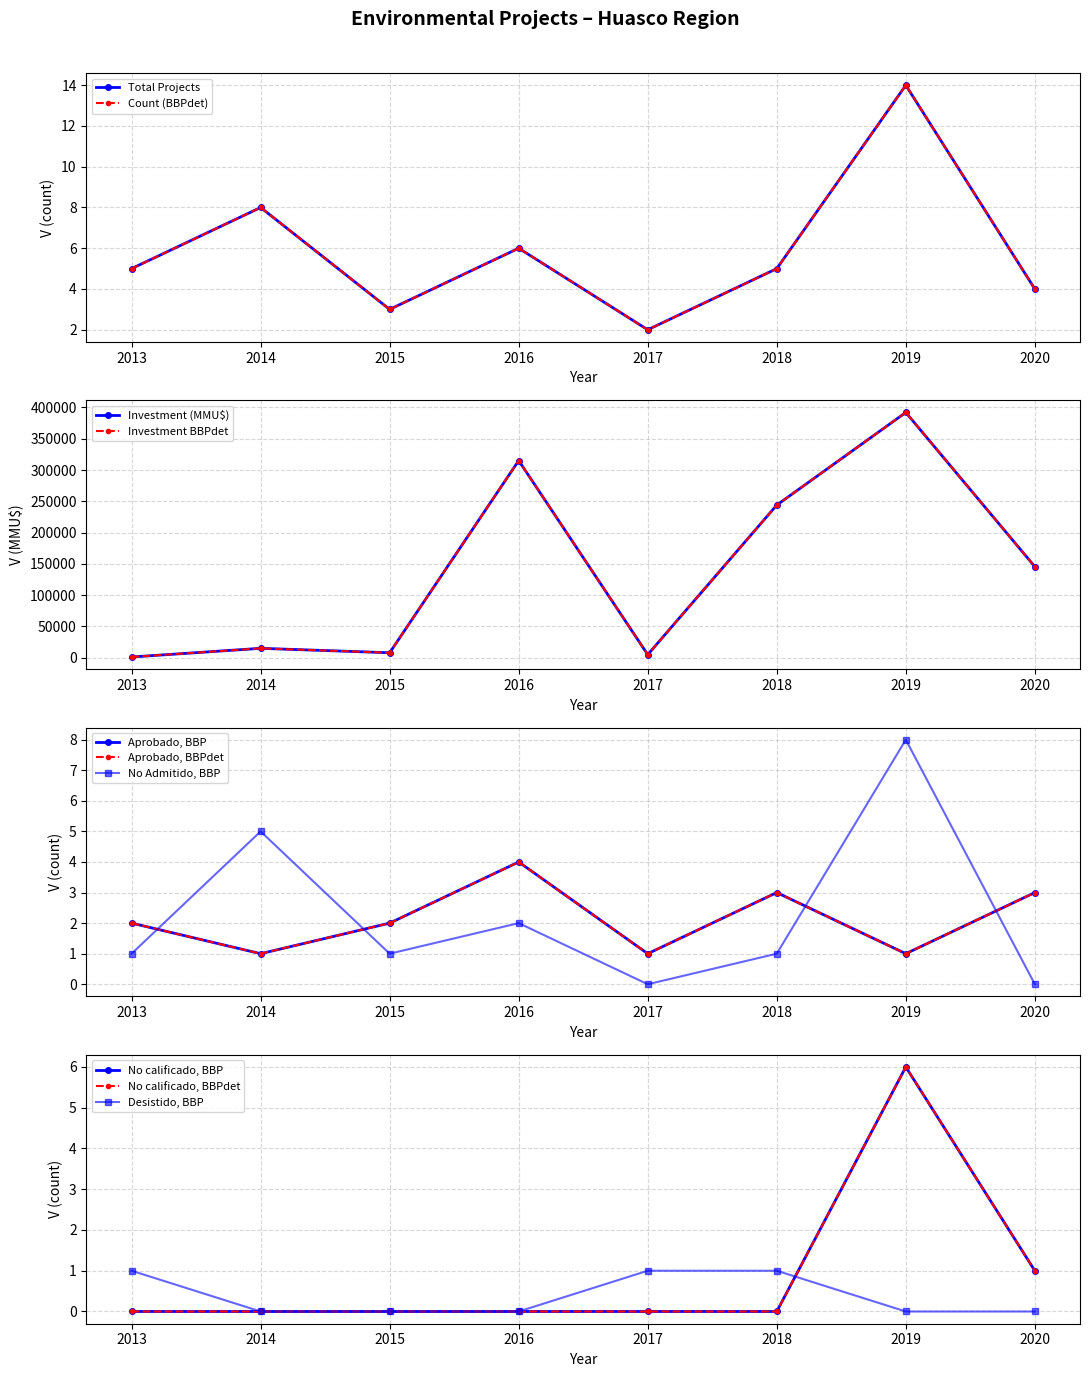

The value of count at 2020-01 is 5. True or false?

False